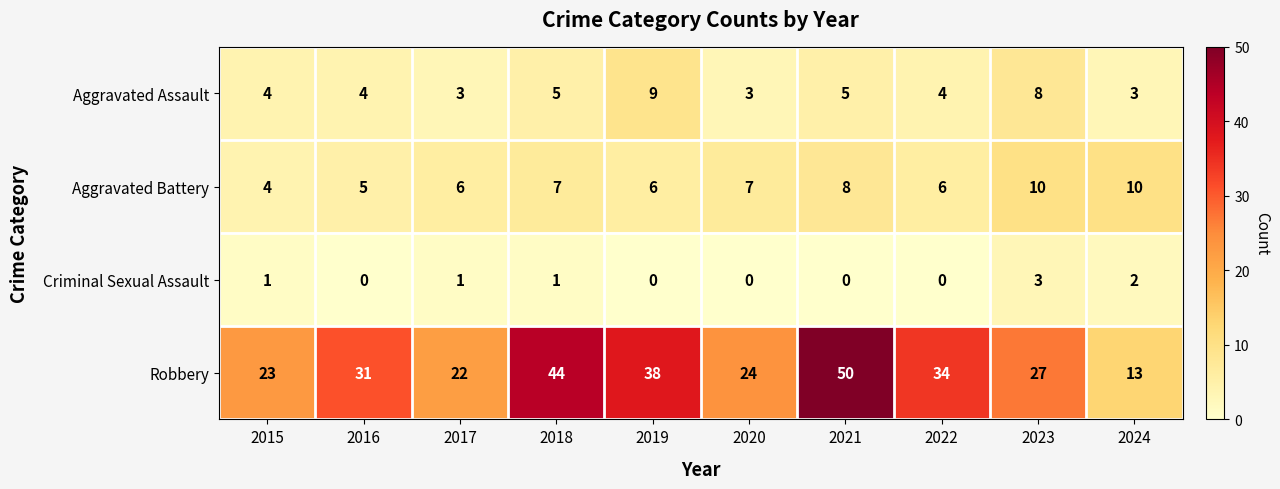

What value does the Aggravated Assault series have at 2024?

3